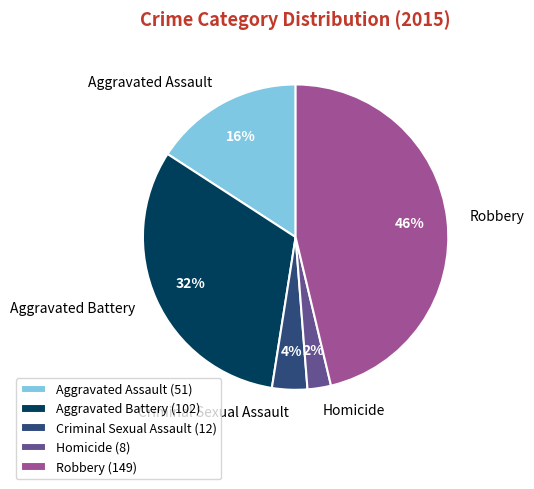

What is the ratio of the value at Aggravated Assault to the value at Robbery?

0.3